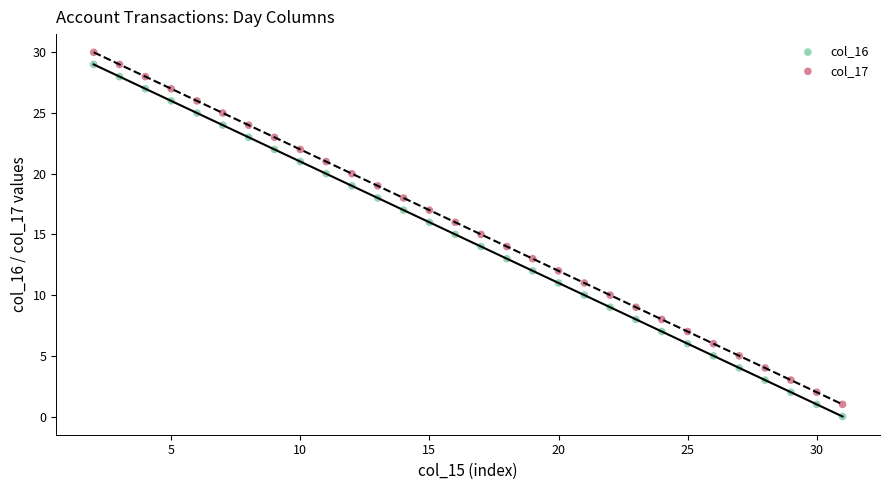

Across all data points, what is the range of Y values (max minus min)?

30